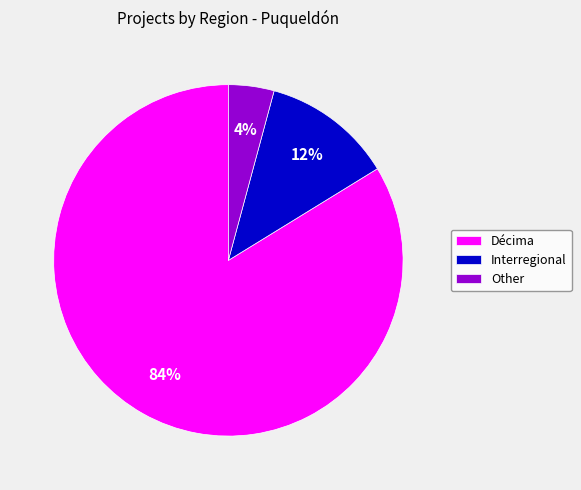

How many segments does this pie chart have?

3